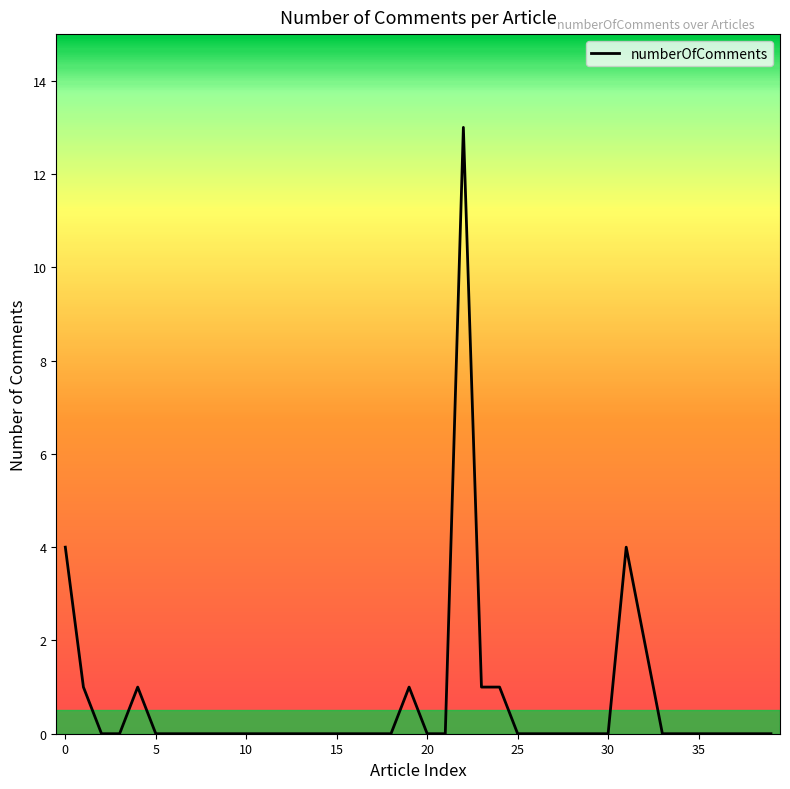

Is this an area chart (filled region under the line)?

No